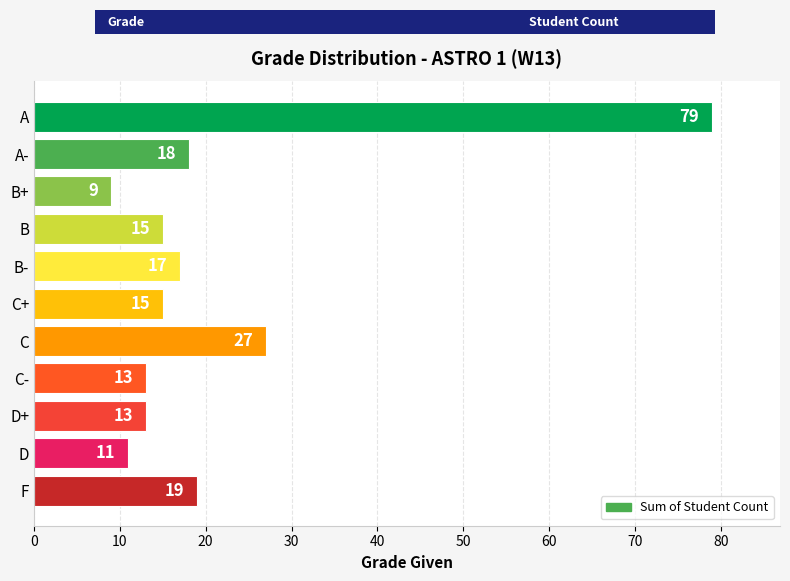

What is the difference between the second highest and second lowest values?

16